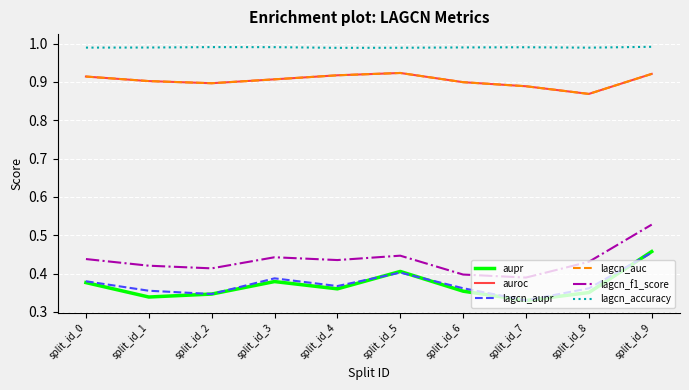

True or false: lagcn_accuracy and lagcn_f1_score cross at least once.

False